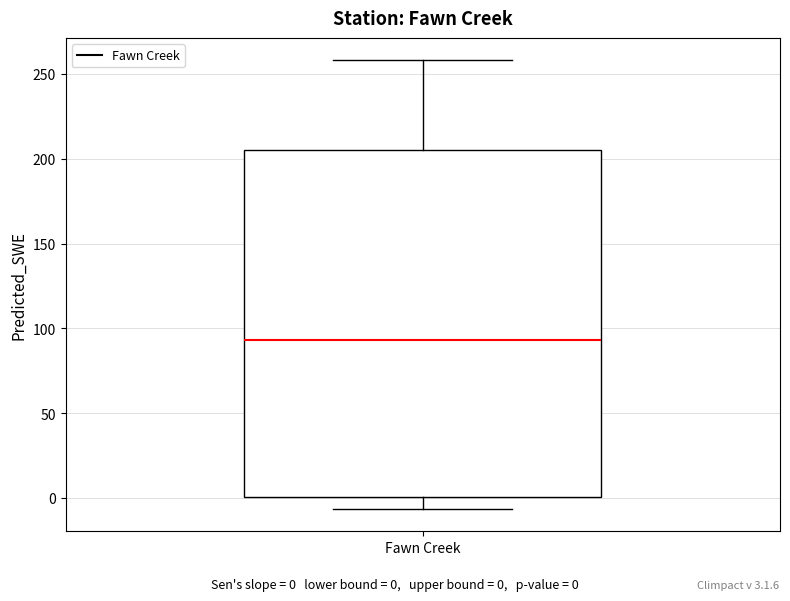

Read this box plot against the y-axis: the position of the median line, the range covered by the box, and the ends of both whiskers. The values are not printed on the chart, so give them approximately, as read against the axis.

median 95, box 0 to 205, whiskers -5 to 260